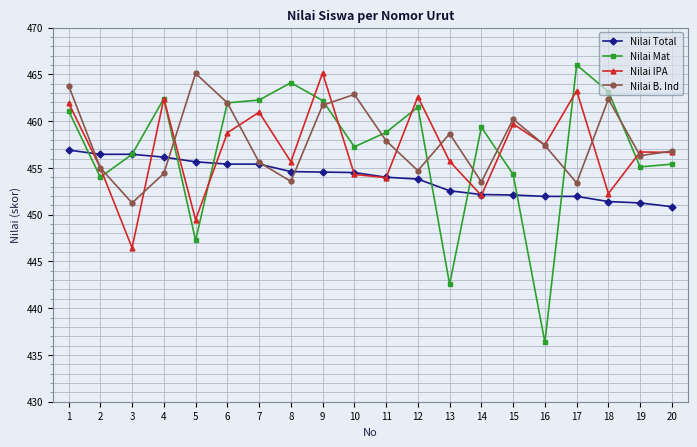

Which category has the highest value in the Nilai Mat series?

17